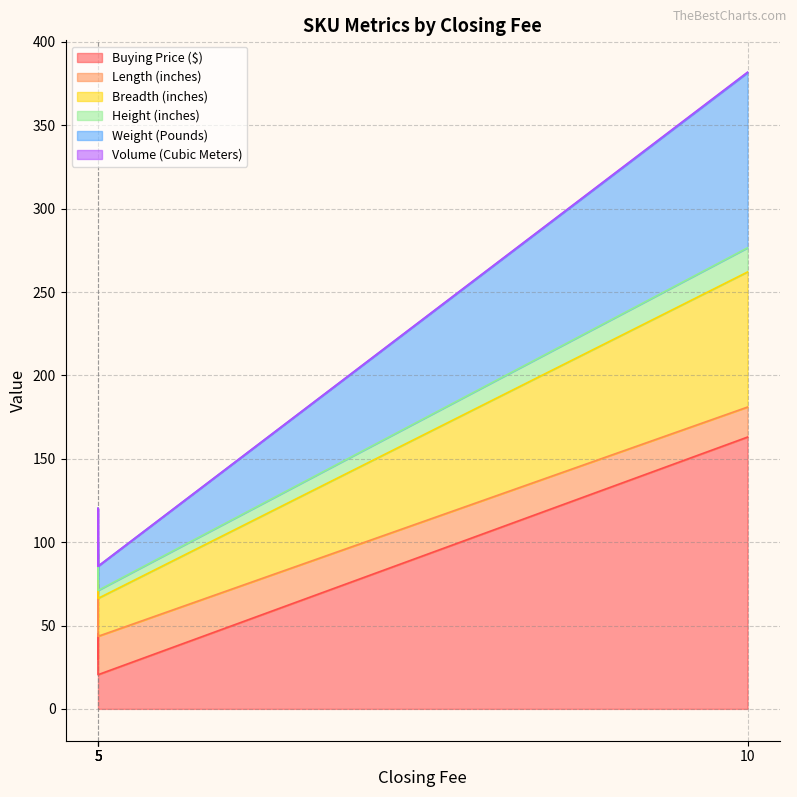

What is the difference between the highest and lowest values at 10?

218.8